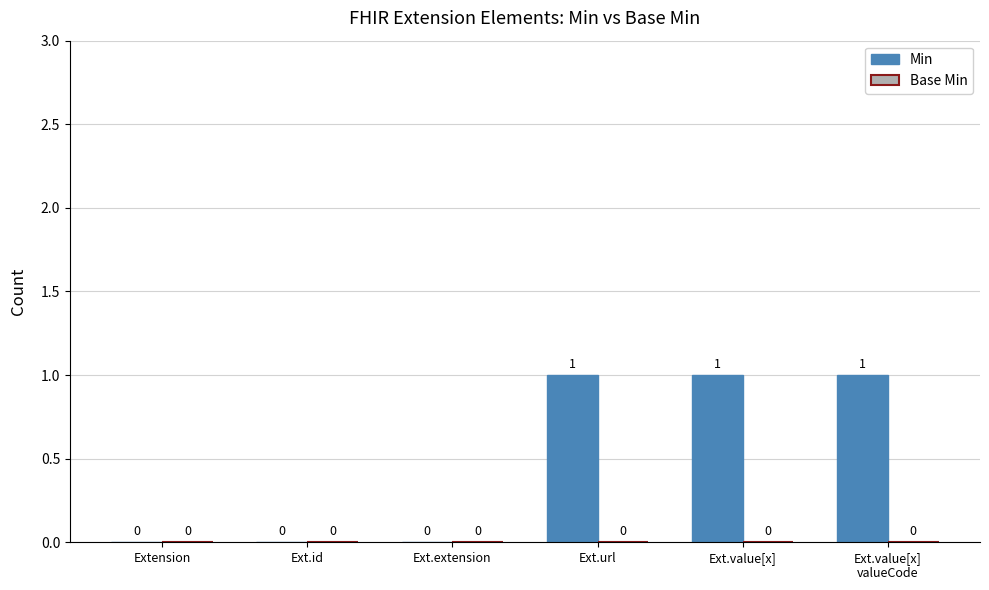

What is the sum of all values?

3